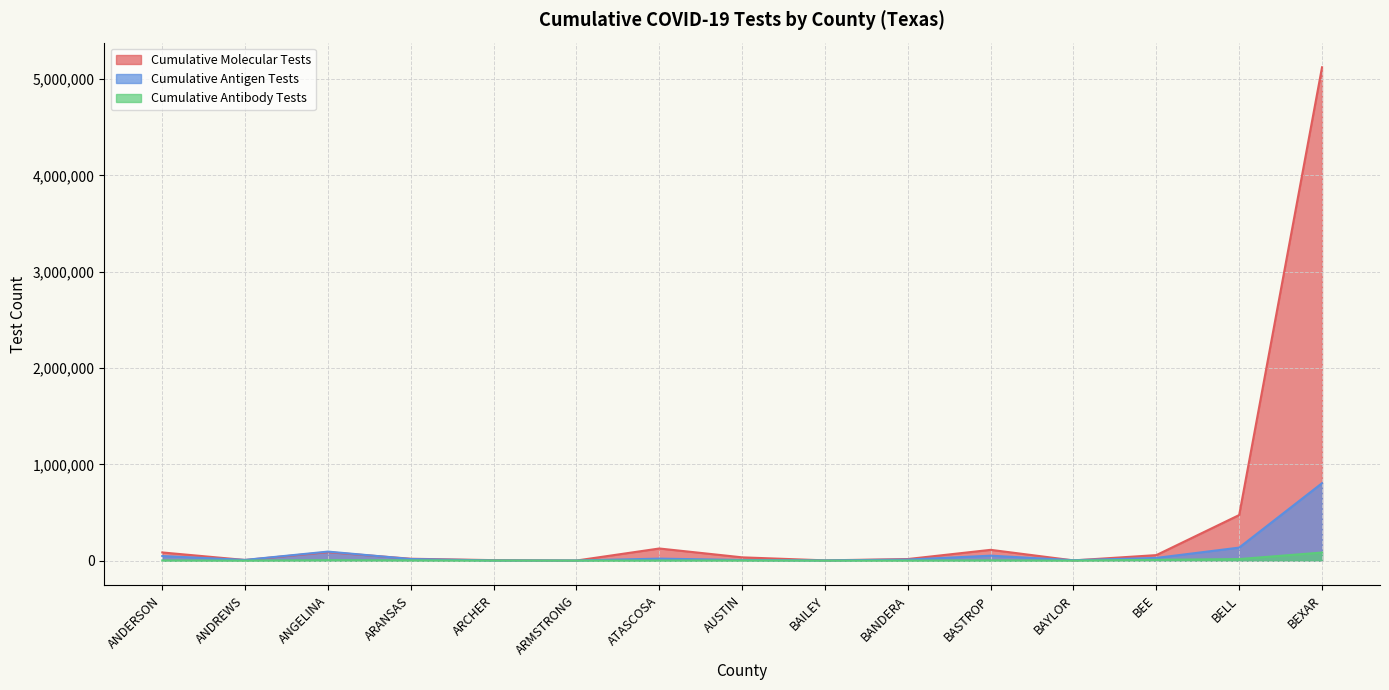

True or false: Cumulative Antibody Tests and Cumulative Molecular Tests intersect in this chart.

False